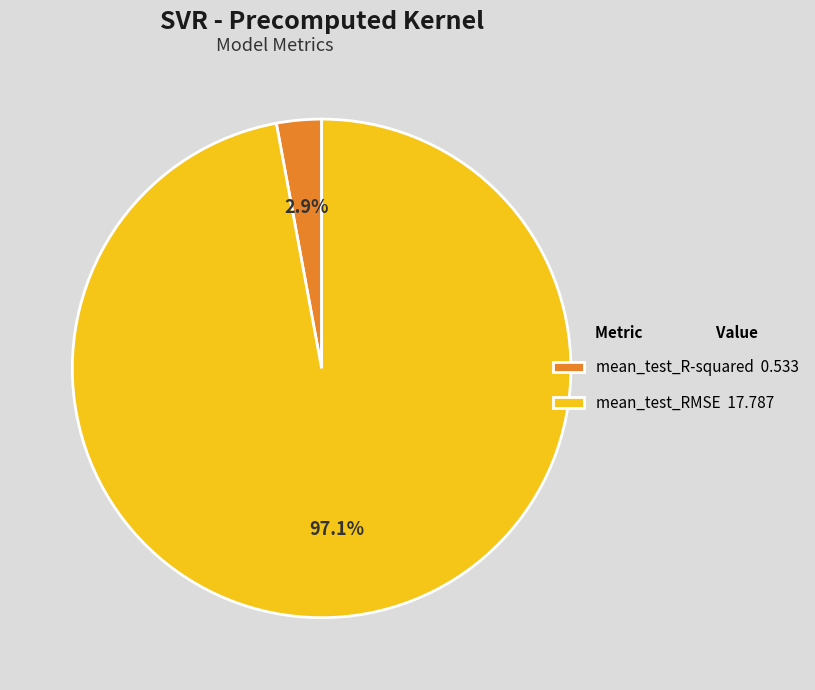

Which slice represents more than half of the pie?

mean_test_RMSE